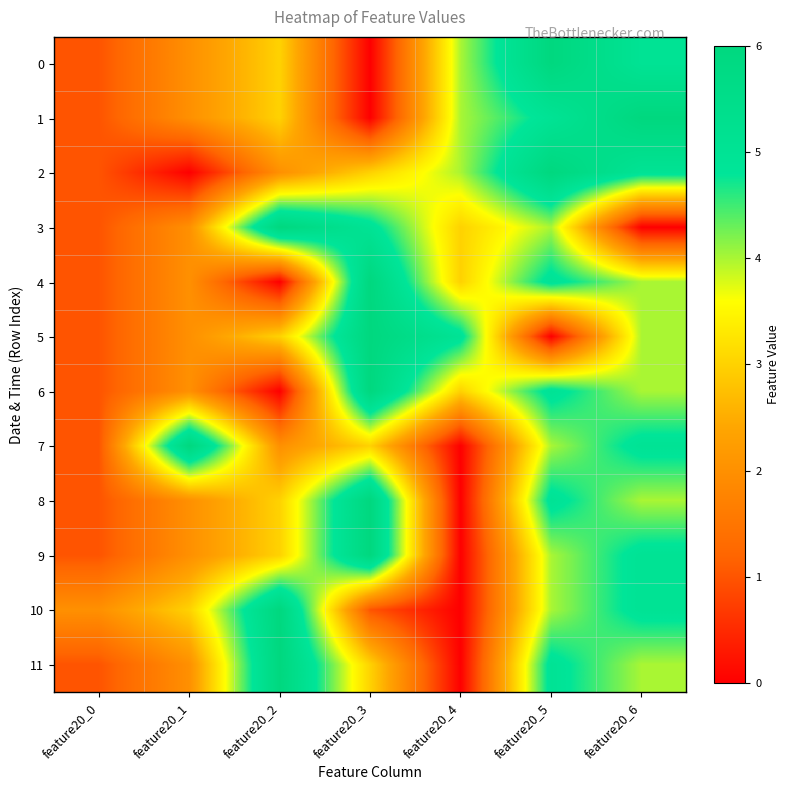

Reading right to left, transcribe all the data shown in this chart.

0: feature20_6=5	feature20_5=6	feature20_4=4	feature20_3=0	feature20_2=3	feature20_1=2	feature20_0=1
1: feature20_6=6	feature20_5=5	feature20_4=4	feature20_3=0	feature20_2=3	feature20_1=2	feature20_0=1
2: feature20_6=5	feature20_5=6	feature20_4=4	feature20_3=3	feature20_2=2	feature20_1=0	feature20_0=1
3: feature20_6=0	feature20_5=4	feature20_4=3	feature20_3=5	feature20_2=6	feature20_1=2	feature20_0=1
4: feature20_6=4	feature20_5=5	feature20_4=3	feature20_3=6	feature20_2=0	feature20_1=2	feature20_0=1
5: feature20_6=4	feature20_5=0	feature20_4=5	feature20_3=6	feature20_2=3	feature20_1=2	feature20_0=1
6: feature20_6=4	feature20_5=5	feature20_4=3	feature20_3=6	feature20_2=0	feature20_1=2	feature20_0=1
7: feature20_6=5	feature20_5=4	feature20_4=0	feature20_3=3	feature20_2=2	feature20_1=6	feature20_0=1
8: feature20_6=4	feature20_5=5	feature20_4=0	feature20_3=6	feature20_2=3	feature20_1=2	feature20_0=1
9: feature20_6=5	feature20_5=4	feature20_4=0	feature20_3=6	feature20_2=3	feature20_1=2	feature20_0=1
10: feature20_6=5	feature20_5=4	feature20_4=0	feature20_3=1	feature20_2=6	feature20_1=3	feature20_0=2
11: feature20_6=4	feature20_5=5	feature20_4=0	feature20_3=3	feature20_2=6	feature20_1=2	feature20_0=1